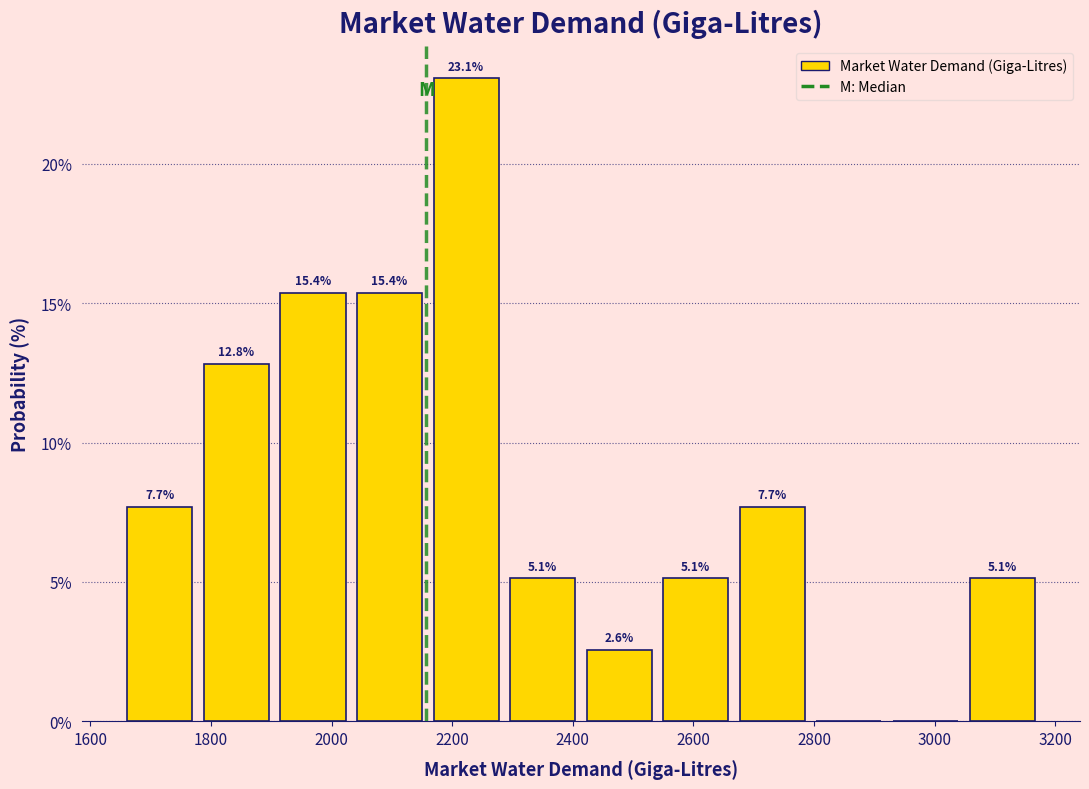

Which range on the x-axis has the tallest bar?

2160 to 2280